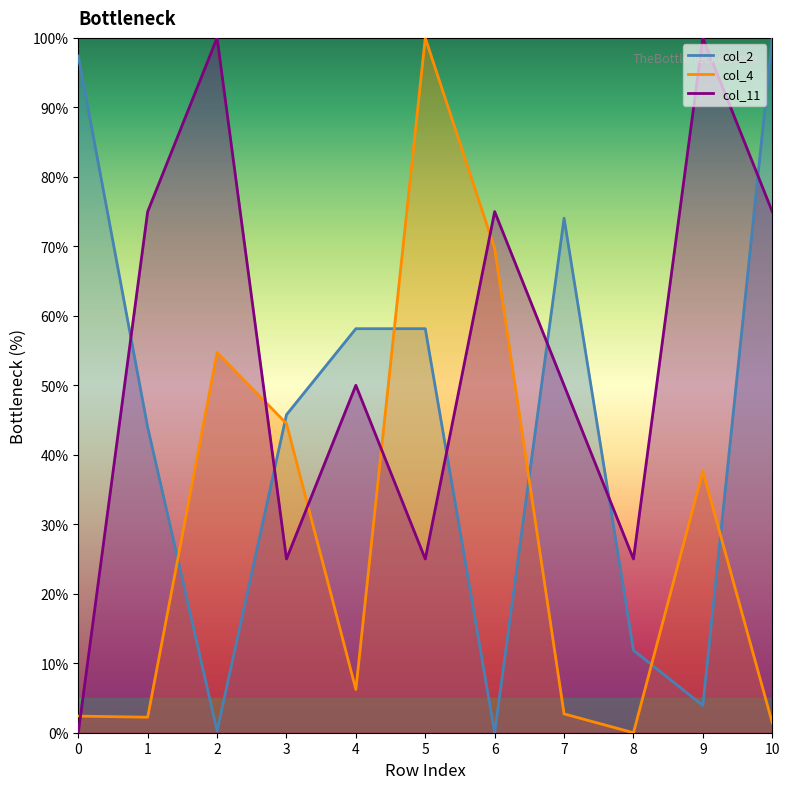

At which label does col_11 first exceed 50?

1